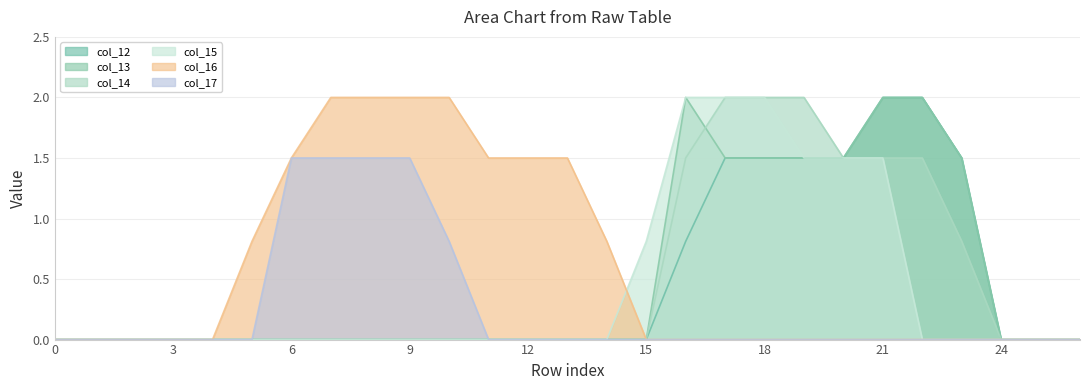

What is the difference between the col_12 values at 18 and 0?

1.5